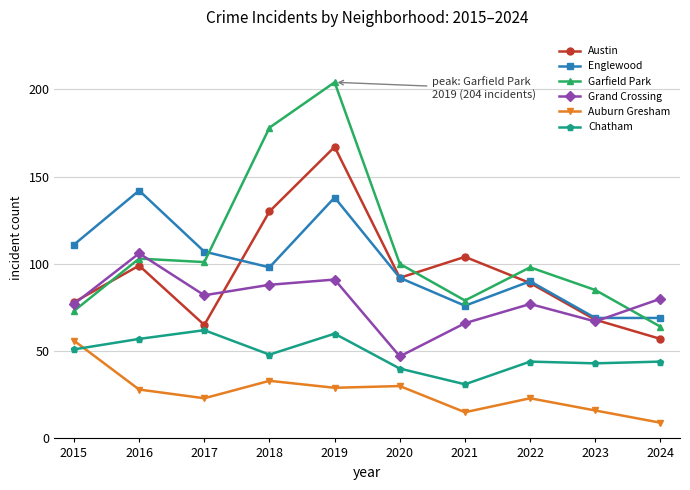

The value of Grand Crossing at 2020 is 47. True or false?

True